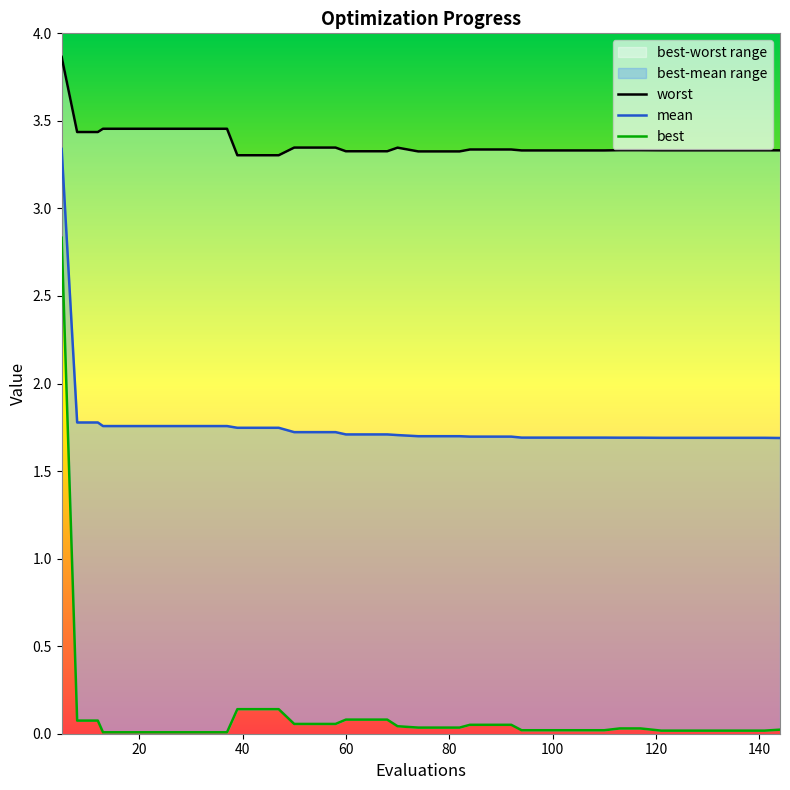

True or false: worst and mean cross at least once.

False